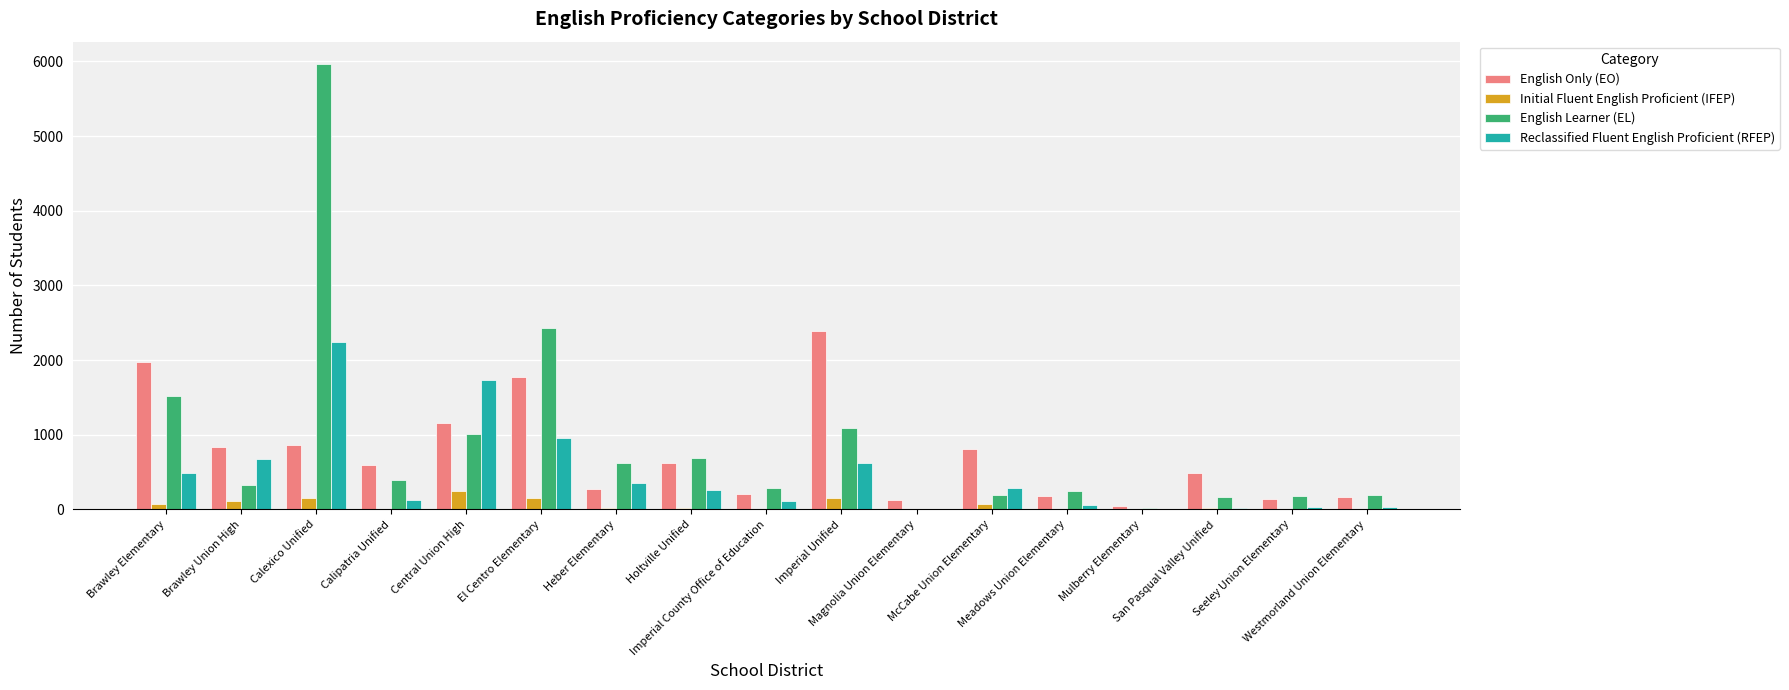

What is the highest value of the Reclassified Fluent English Proficient (RFEP) series?

2242